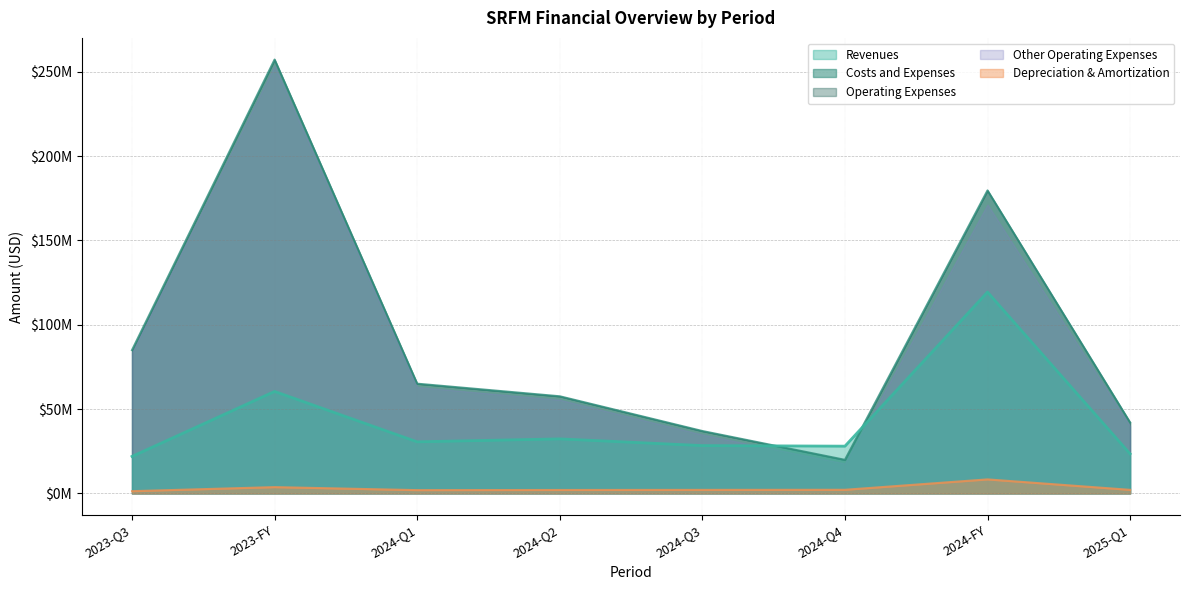

Is it true that Depreciation and Amortization equals 524546 at 2024-Q4?

False